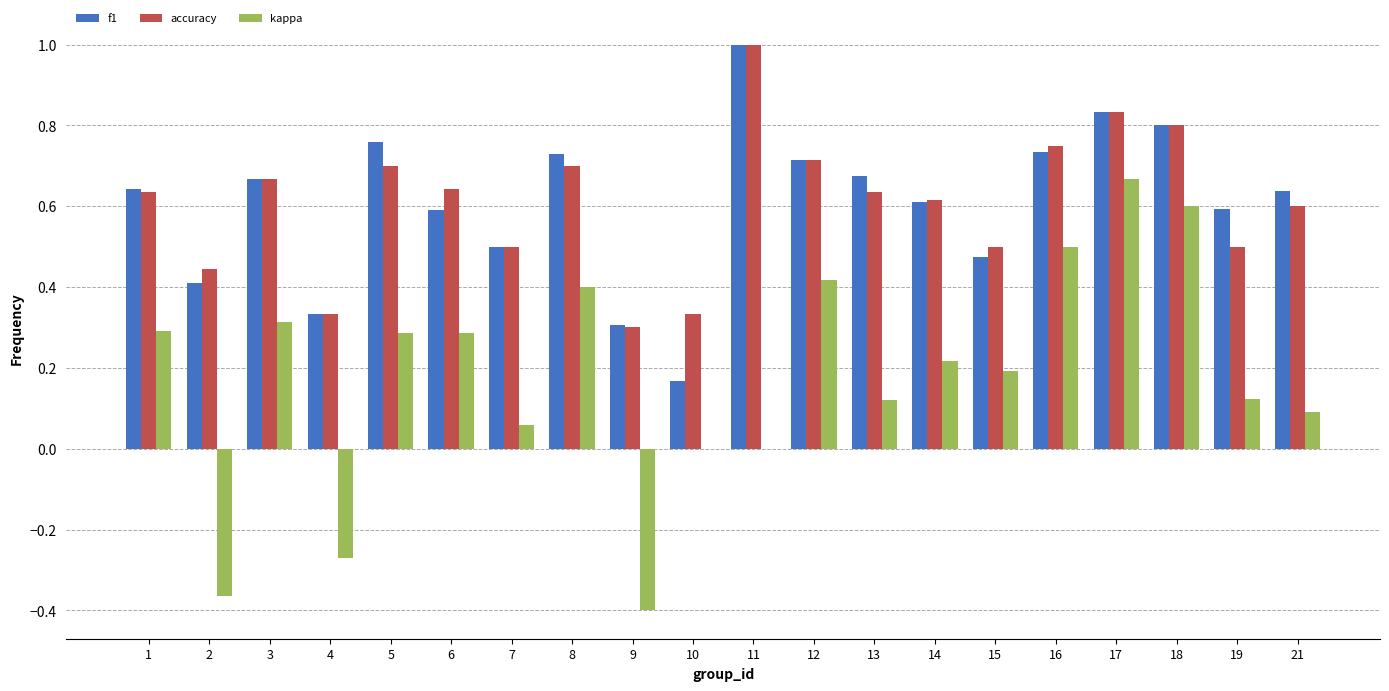

What is the sum of the accuracy values at 15 and 17?

1.3